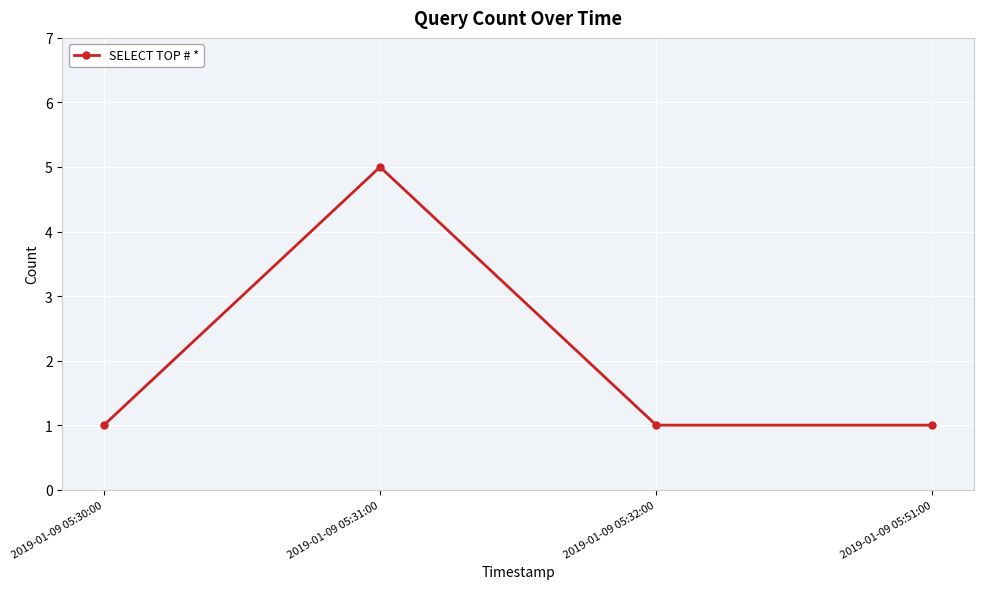

Does the chart display data point markers on the line(s)?

Yes